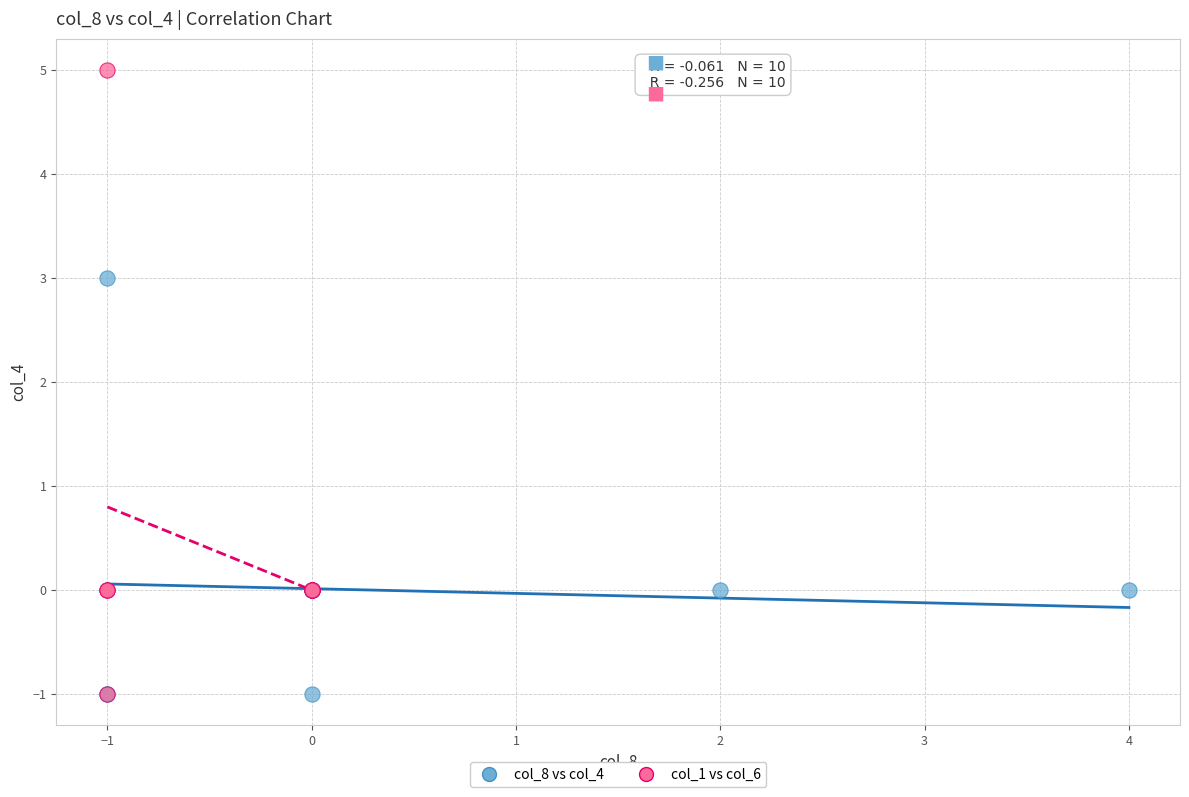

Which series has the widest spread of Y values?

col_1 vs col_6